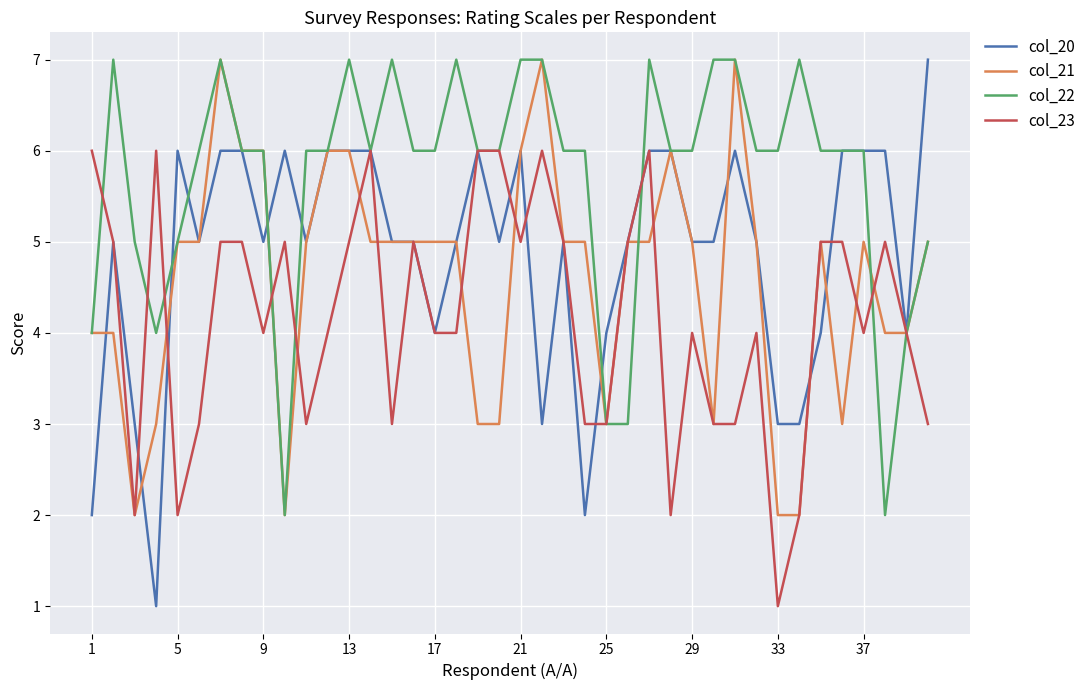

Which series has the widest spread of values?

col_20